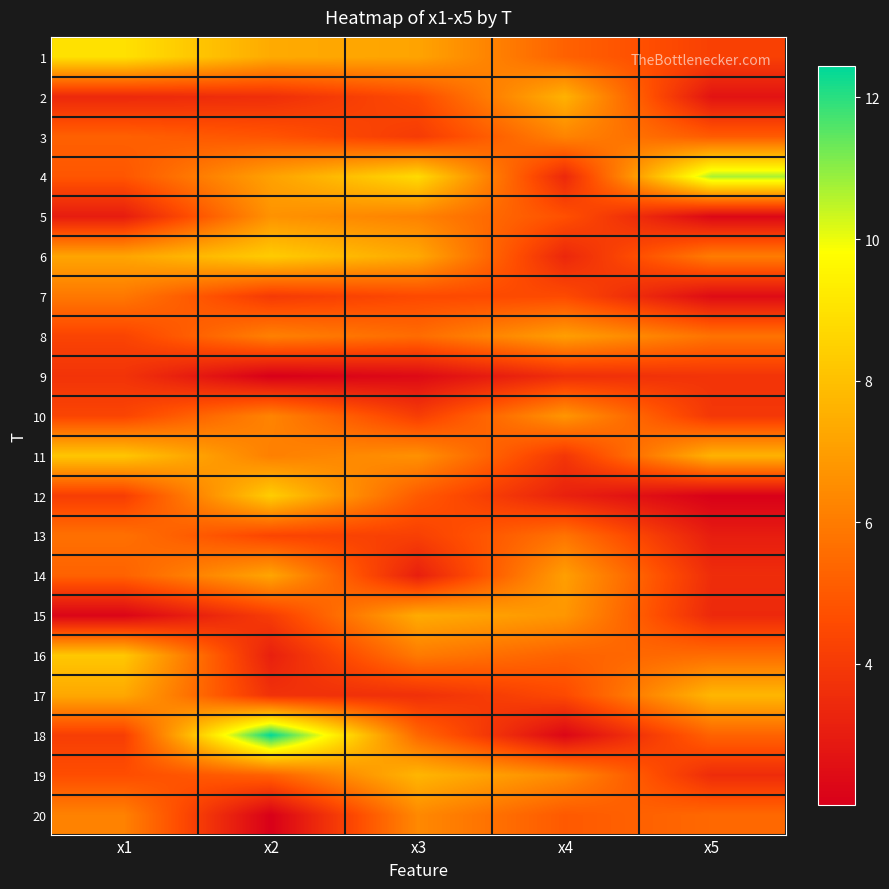

Reading left to right, transcribe all the data shown in this chart.

1: x1=9.0	x2=7.4	x3=7.2	x4=5.2	x5=4.2
2: x1=3.4	x2=3.6	x3=4.6	x4=7.6	x5=2.7
3: x1=5.2	x2=4.8	x3=4.0	x4=6.2	x5=5.1
4: x1=4.9	x2=7.1	x3=8.8	x4=3.4	x5=10.7
5: x1=3.0	x2=6.7	x3=6.2	x4=4.7	x5=2.3
6: x1=7.2	x2=8.3	x3=7.3	x4=3.4	x5=6.0
7: x1=5.9	x2=4.0	x3=4.5	x4=4.5	x5=2.4
8: x1=4.3	x2=6.2	x3=5.5	x4=7.0	x5=5.8
9: x1=3.8	x2=2.0	x3=2.4	x4=3.6	x5=3.8
10: x1=4.4	x2=6.2	x3=4.1	x4=6.8	x5=3.9
11: x1=8.2	x2=6.1	x3=6.6	x4=3.9	x5=7.6
12: x1=4.1	x2=8.4	x3=5.0	x4=3.1	x5=2.0
13: x1=5.7	x2=4.4	x3=4.2	x4=5.8	x5=3.0
14: x1=5.2	x2=7.2	x3=3.1	x4=7.0	x5=3.6
15: x1=2.2	x2=4.1	x3=7.4	x4=6.8	x5=3.4
16: x1=8.2	x2=3.1	x3=6.0	x4=5.3	x5=5.6
17: x1=7.3	x2=3.7	x3=3.7	x4=4.5	x5=7.7
18: x1=4.1	x2=12.4	x3=5.4	x4=2.3	x5=5.3
19: x1=4.6	x2=5.2	x3=7.7	x4=6.4	x5=3.5
20: x1=6.2	x2=2.0	x3=6.4	x4=5.0	x5=5.4